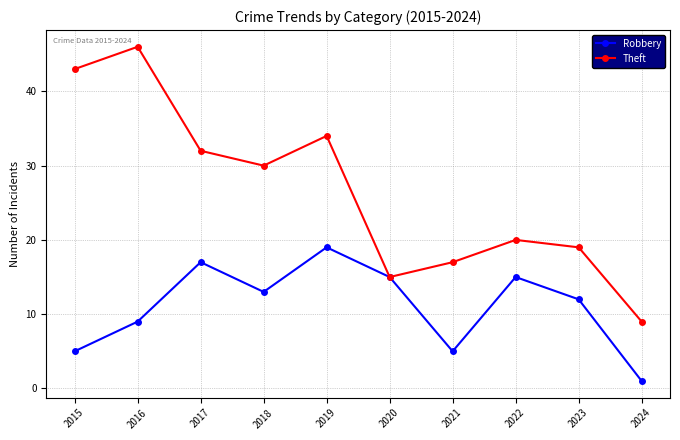

List the series in order of their peak value, highest first.

Theft, Robbery